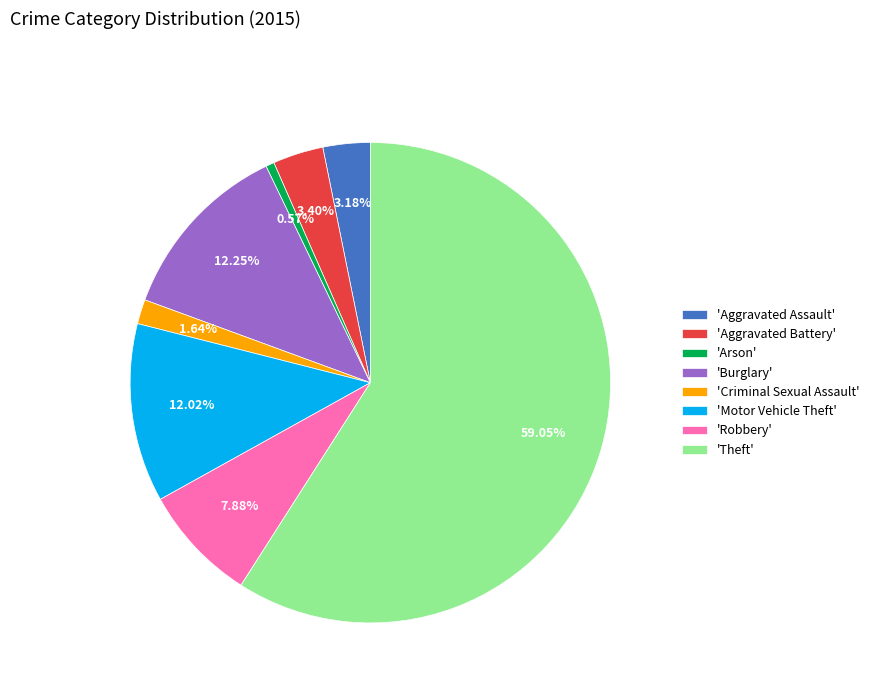

Does any single category account for the majority?

Yes